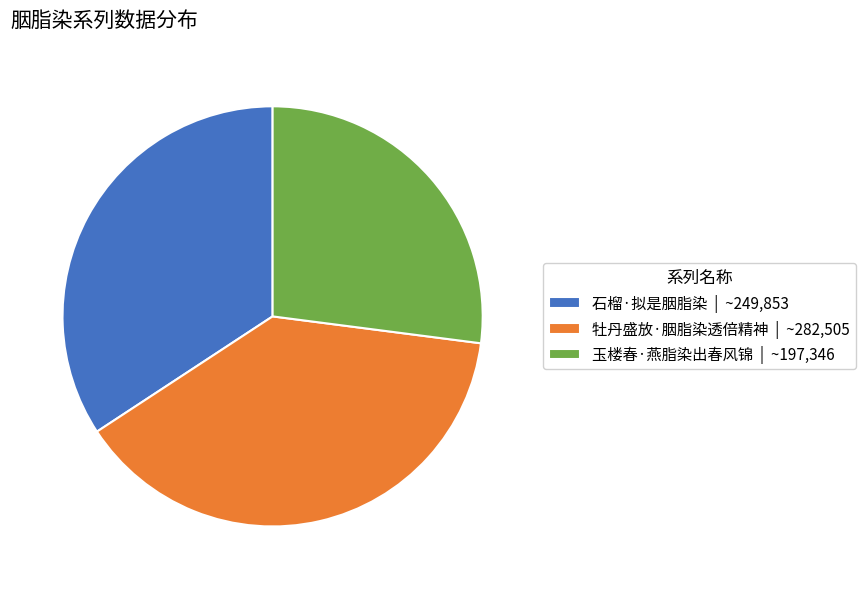

Is there a majority slice in this chart?

No